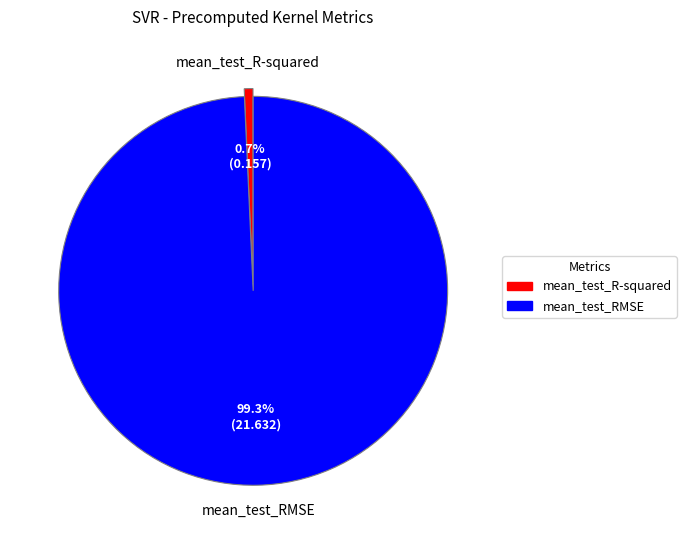

Combined, what portion of the pie is mean_test_RMSE and mean_test_R-squared?

100.0%